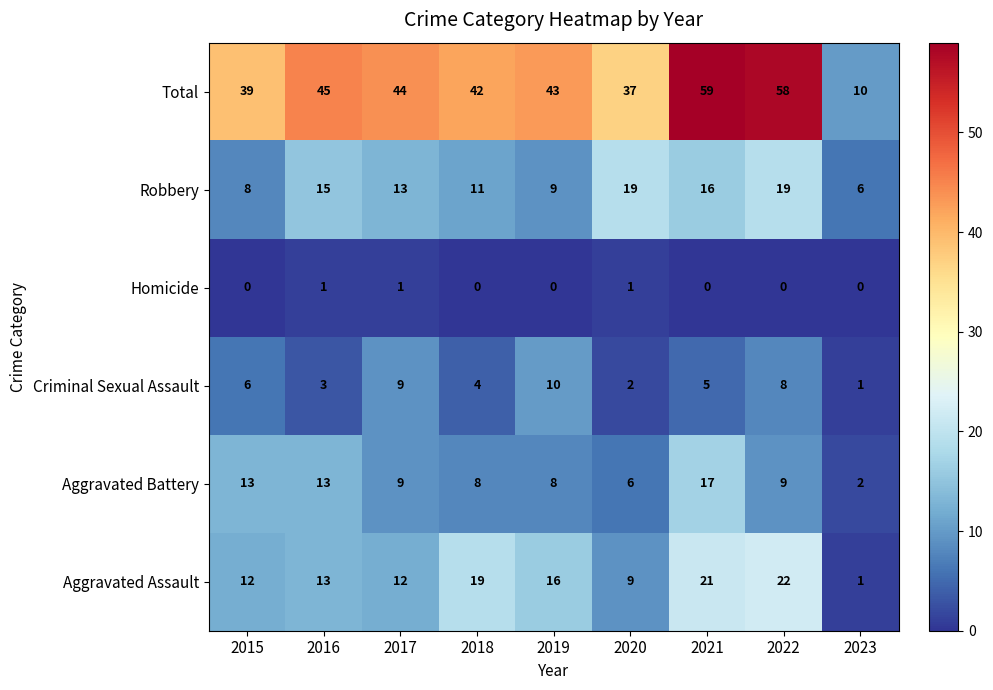

Which series has the widest spread of values?

Total